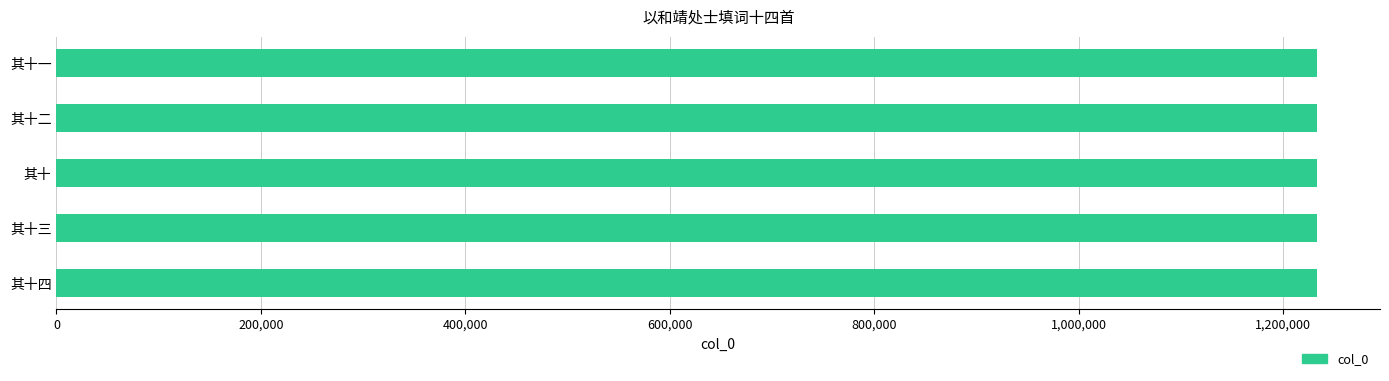

What is the label of the 1st bar from the bottom?

其十四